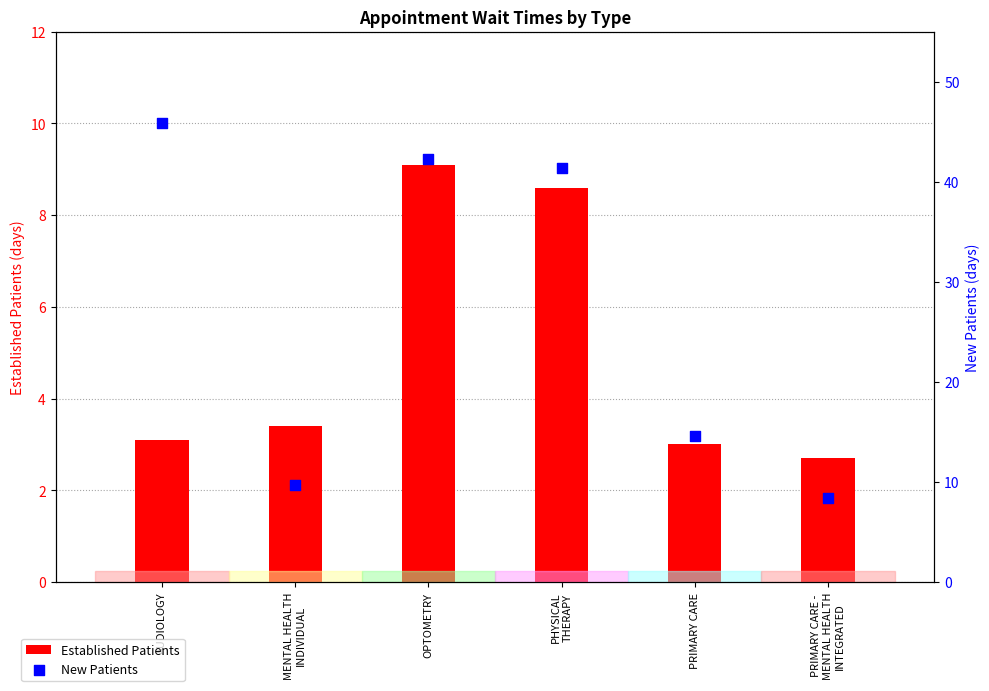

Which series contains the lowest Y value?

Established Patients